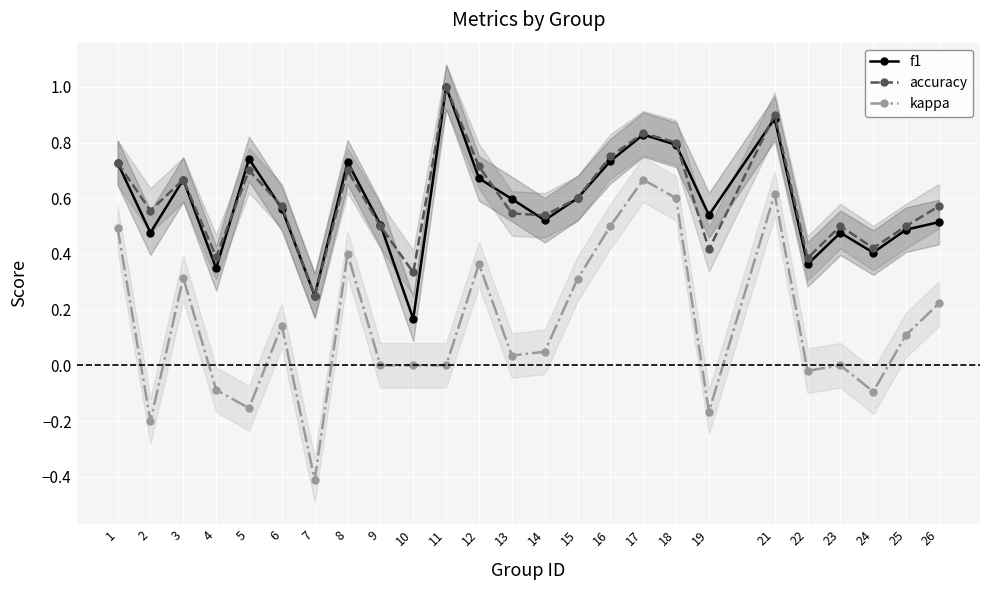

What is the difference between the maximum and minimum values in the accuracy series?

0.8